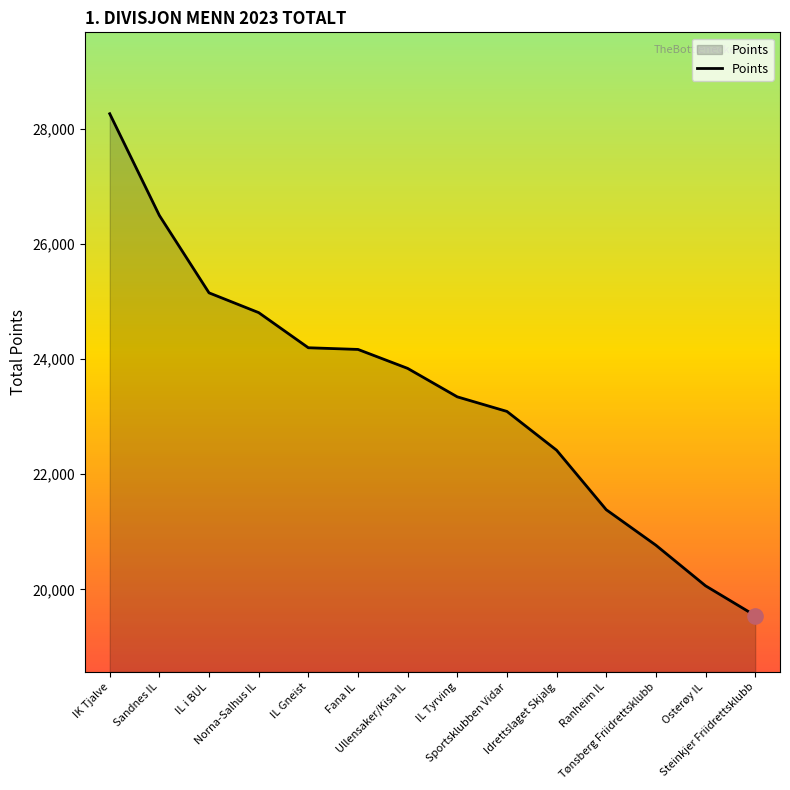

What is the ratio of the value at Tønsberg Friidrettsklubb to the value at Fana IL?

0.9